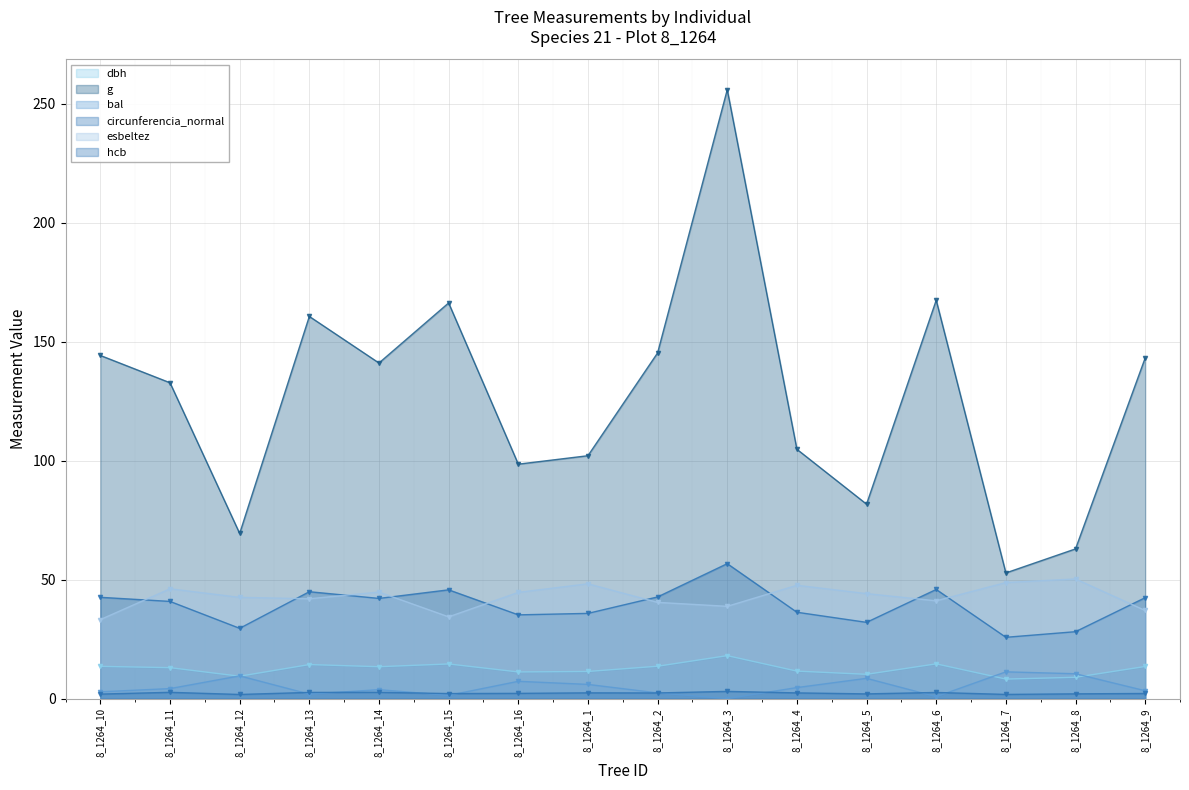

What is the label of the 6th point from the left?

8_1264_15